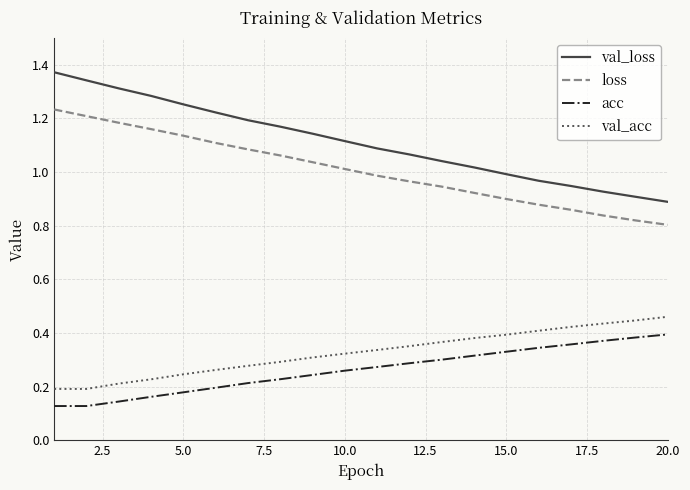

True or false: val_acc and acc intersect in this chart.

False